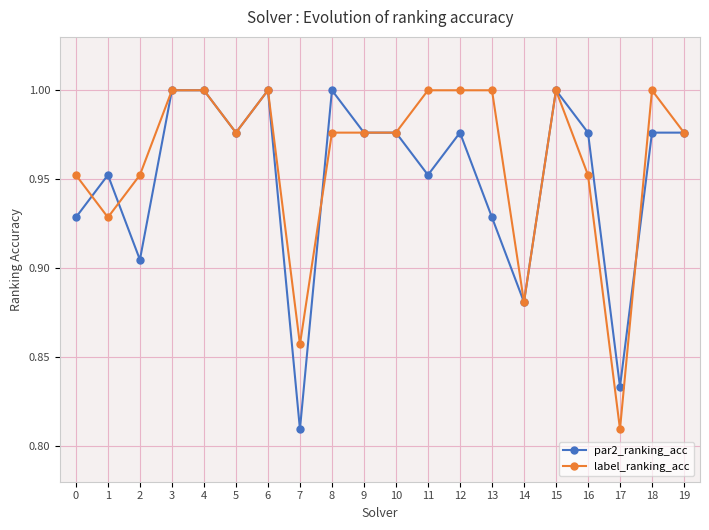

List the series in order of their overall mean, lowest first.

par2_ranking_acc, label_ranking_acc